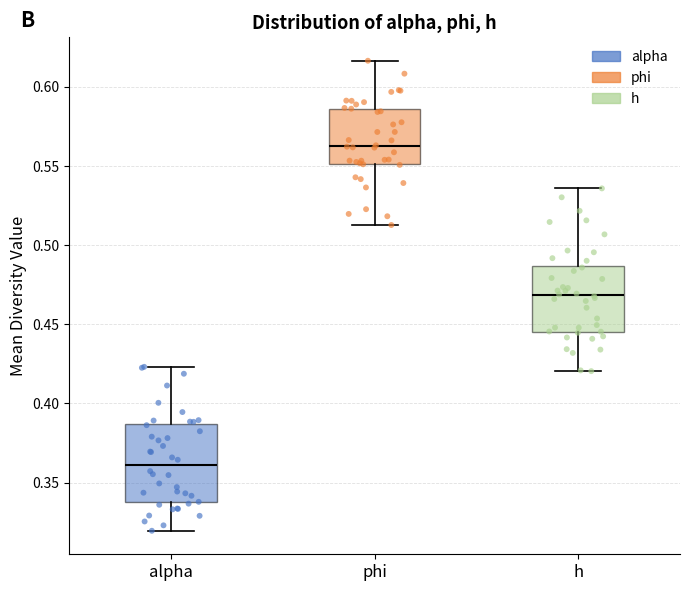

Reading left to right, read every box against the y-axis: the position of its median line, the range the box covers, and the ends of its whiskers. The values are not printed on the chart, so give them approximately, as read against the axis.

alpha: median 0.360, box 0.340 to 0.385, whiskers 0.320 to 0.425
phi: median 0.565, box 0.550 to 0.585, whiskers 0.515 to 0.615
h: median 0.470, box 0.445 to 0.485, whiskers 0.420 to 0.535